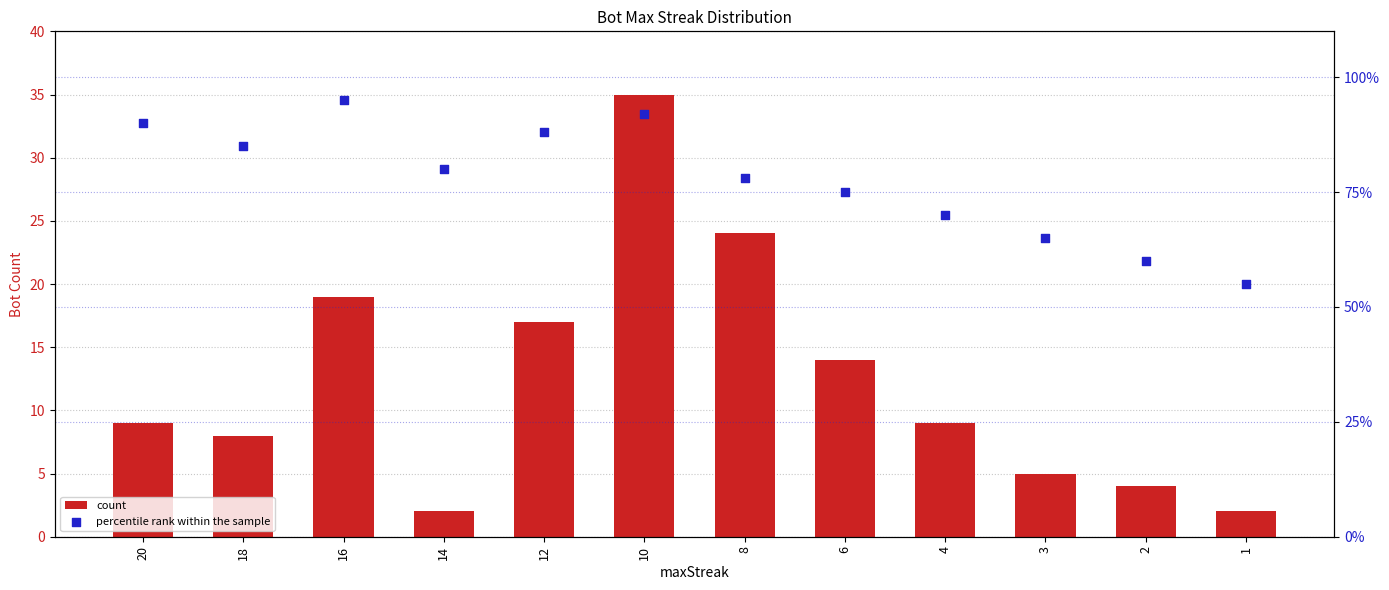

What are all the series names shown in the legend?

count, percentile rank within the sample